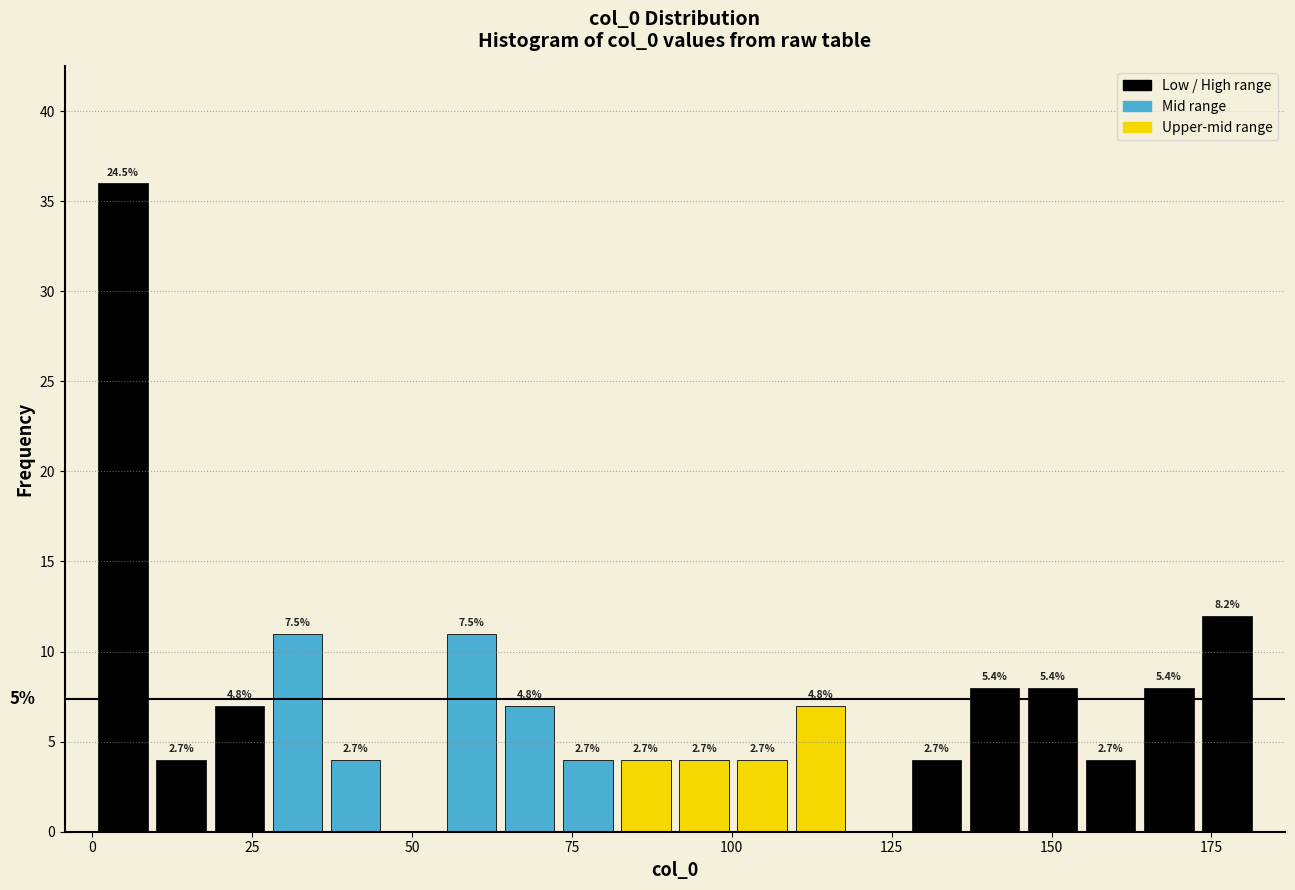

Around what value on the x-axis is the tallest bar? Give the approximate position of its centre, as read against the axis.

5